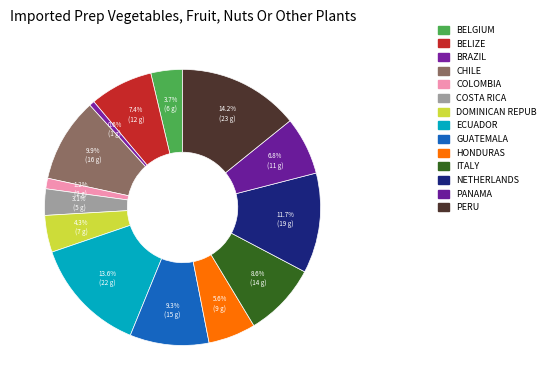

How many segments does this pie chart have?

14